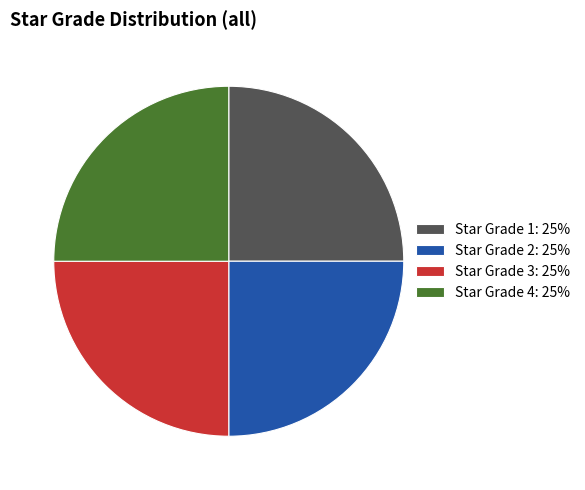

Approximately how many times larger is the value at Star Grade 3: 25% compared to Star Grade 2: 25%?

1.0